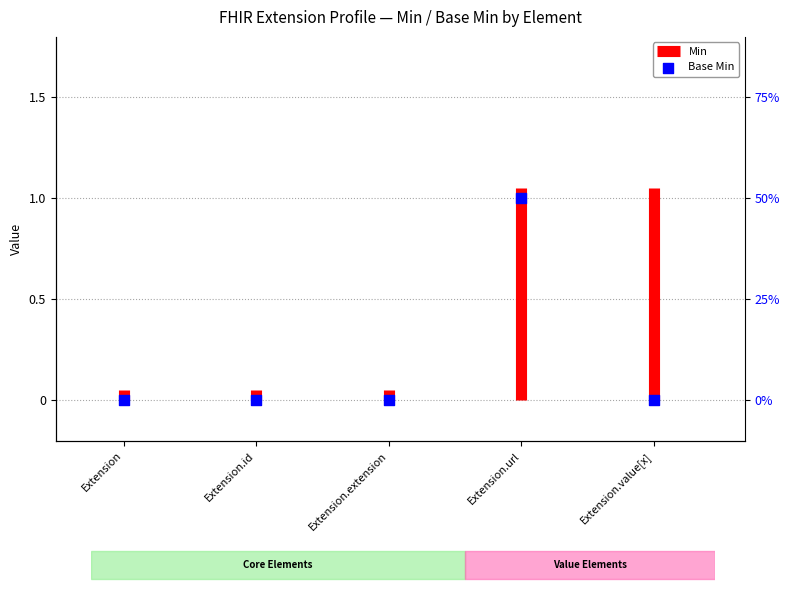

Between Extension.value[x] and Extension, which is larger?

Extension.value[x]